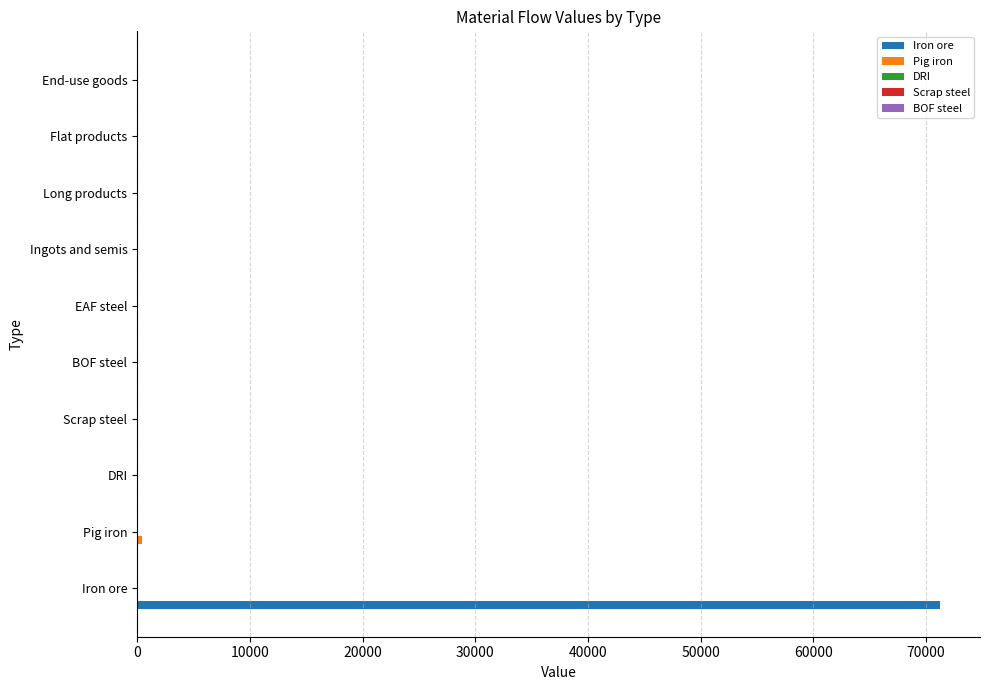

True or false: Iron ore has a value of -37243.2 at DRI.

False